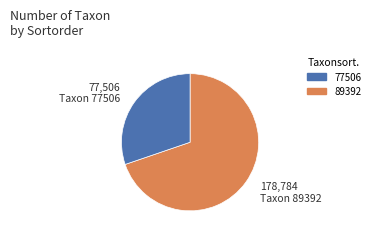

Is there any slice that represents more than half of the pie?

Yes